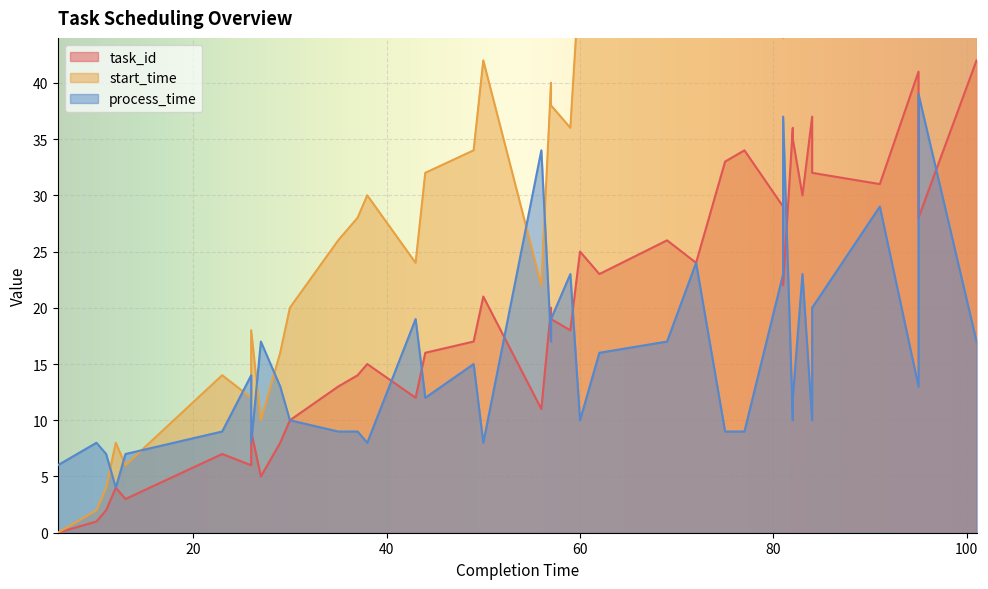

True or false: process_time has a value of 63 at 95.

False